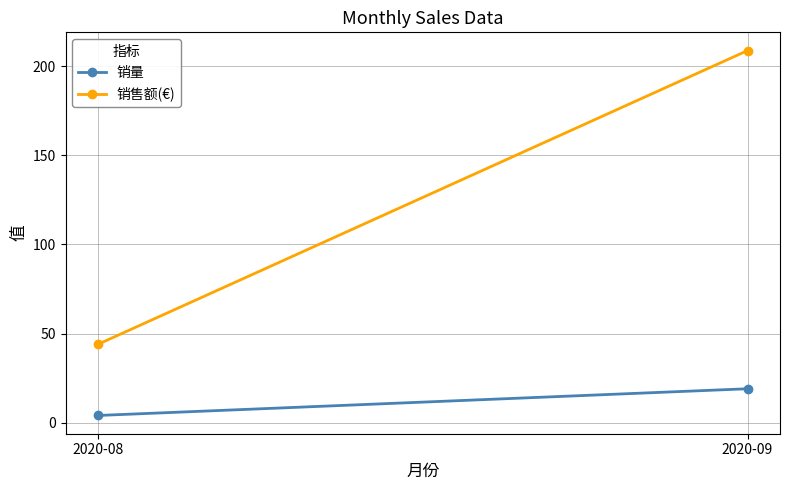

Reading left to right, list all the values displayed in this chart.

销量: 2020-08=4.0	2020-09=19.0
销售额(€): 2020-08=44.0	2020-09=208.8